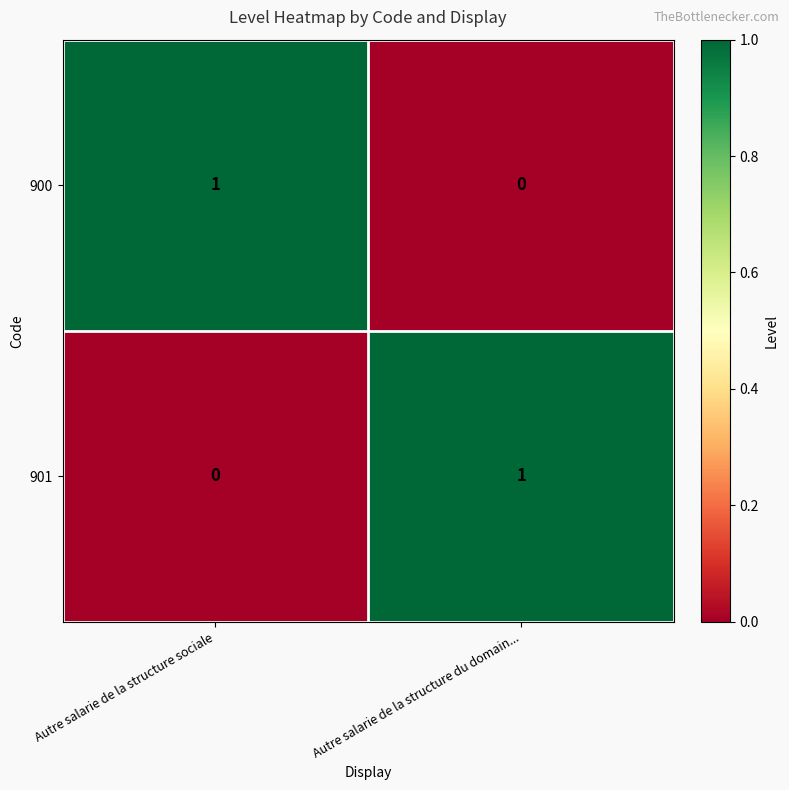

Count the number of data series in this chart.

2